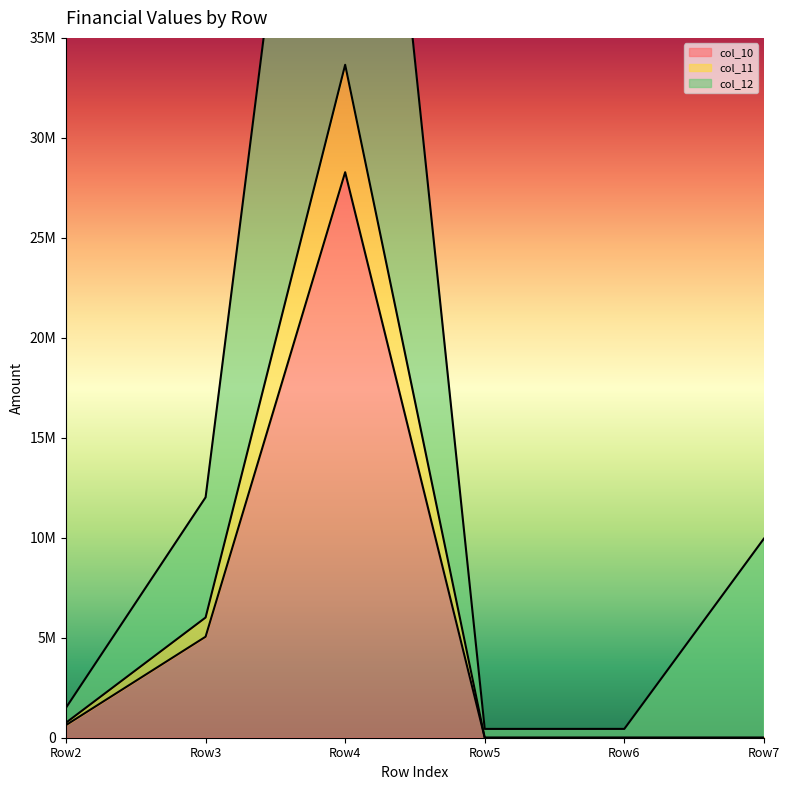

The col_11 series shows 1316748 at Row2. True or false?

False